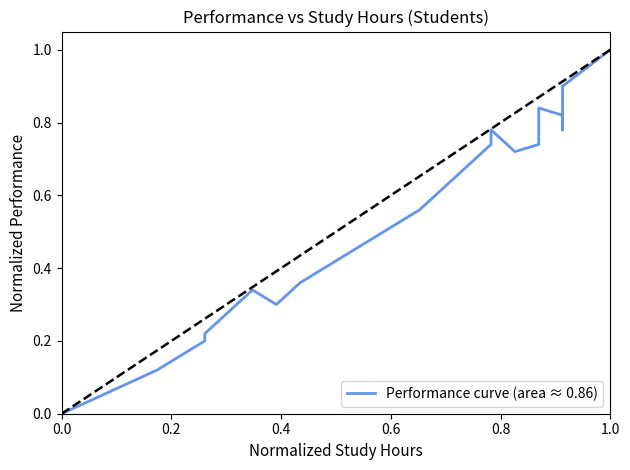

Where is the first local maximum?

6